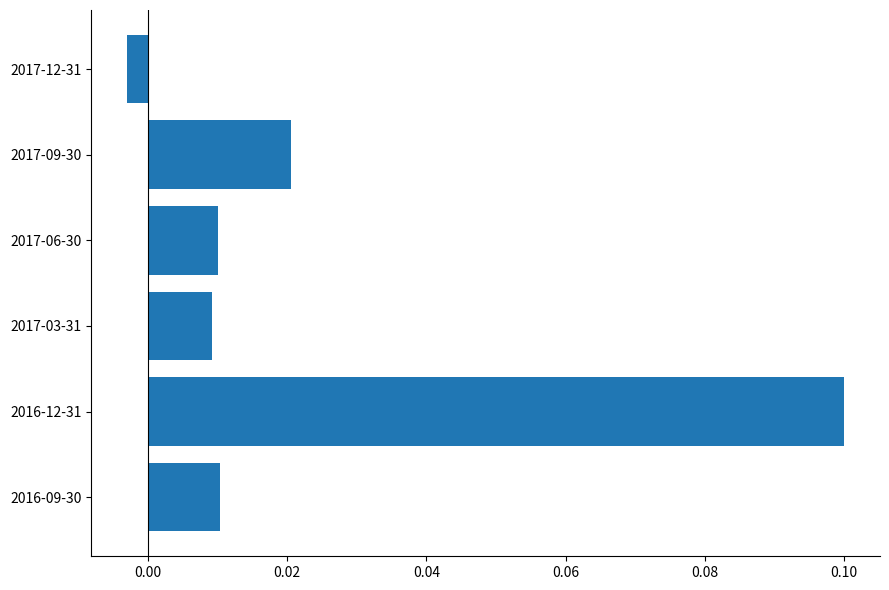

Where is the data nearest to the value 0?

2017-12-31